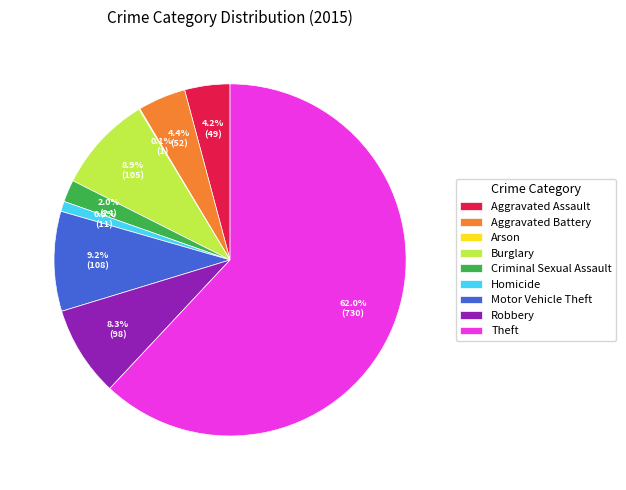

Between Robbery and Aggravated Assault, which is larger?

Robbery